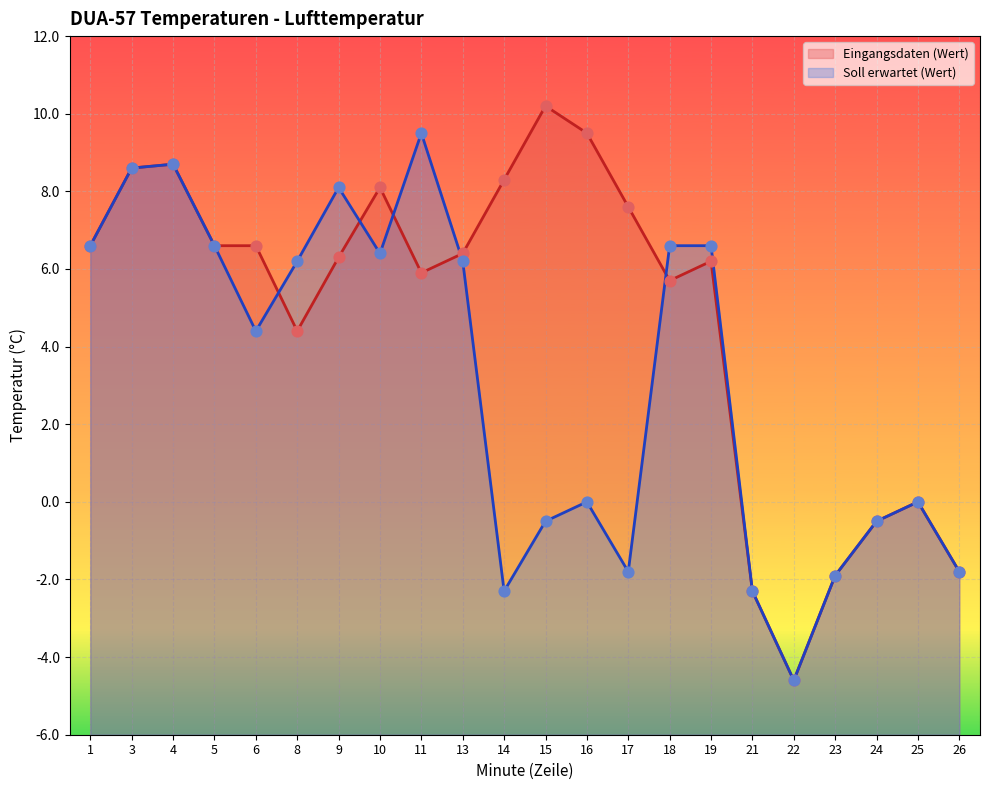

What are all the series names shown in the legend?

Eingangsdaten (Wert), Soll erwartet (Wert)